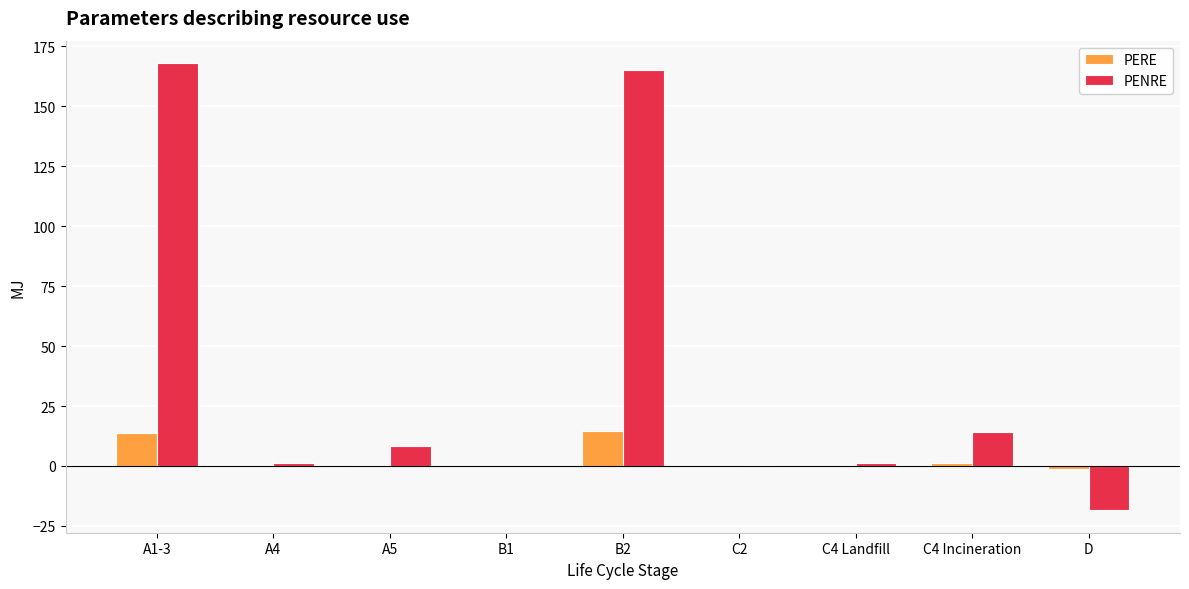

True or false: PENRE has a value of 0.0 at B1.

True